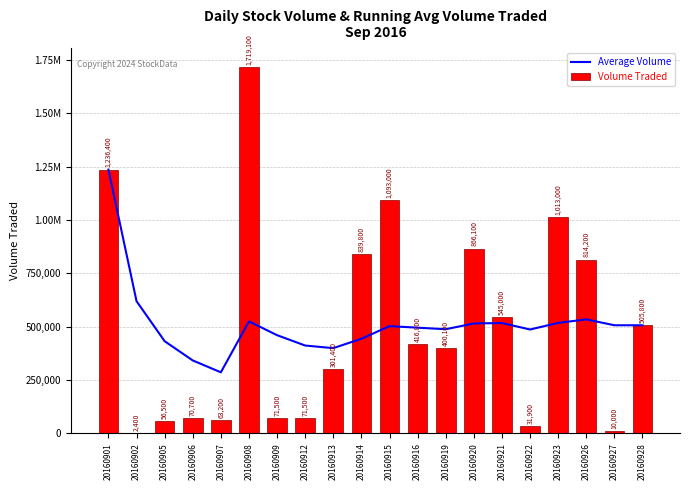

What is the value of the Average Volume bar at the 2nd from the left?

619400.0